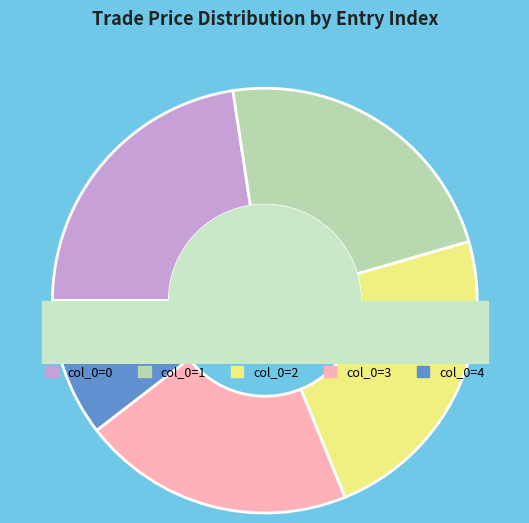

Is there a majority slice in this chart?

No